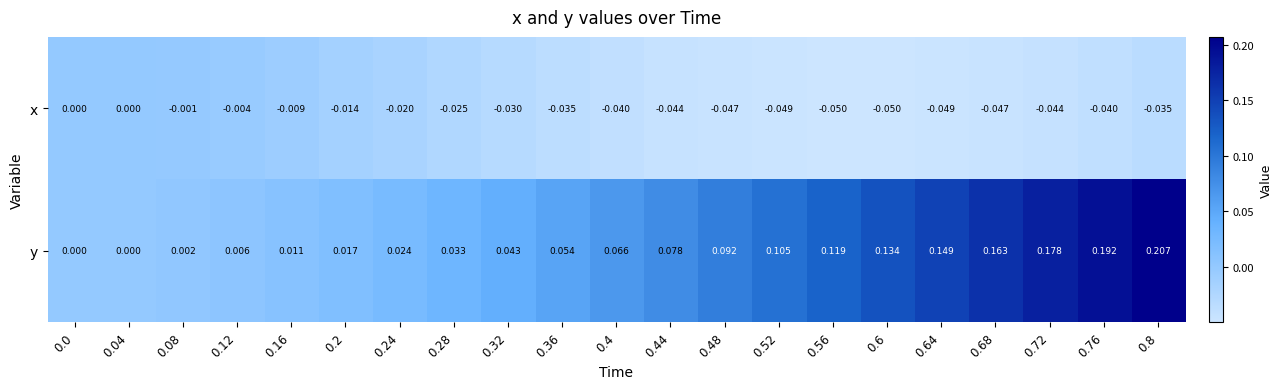

How many series are shown in this chart?

2